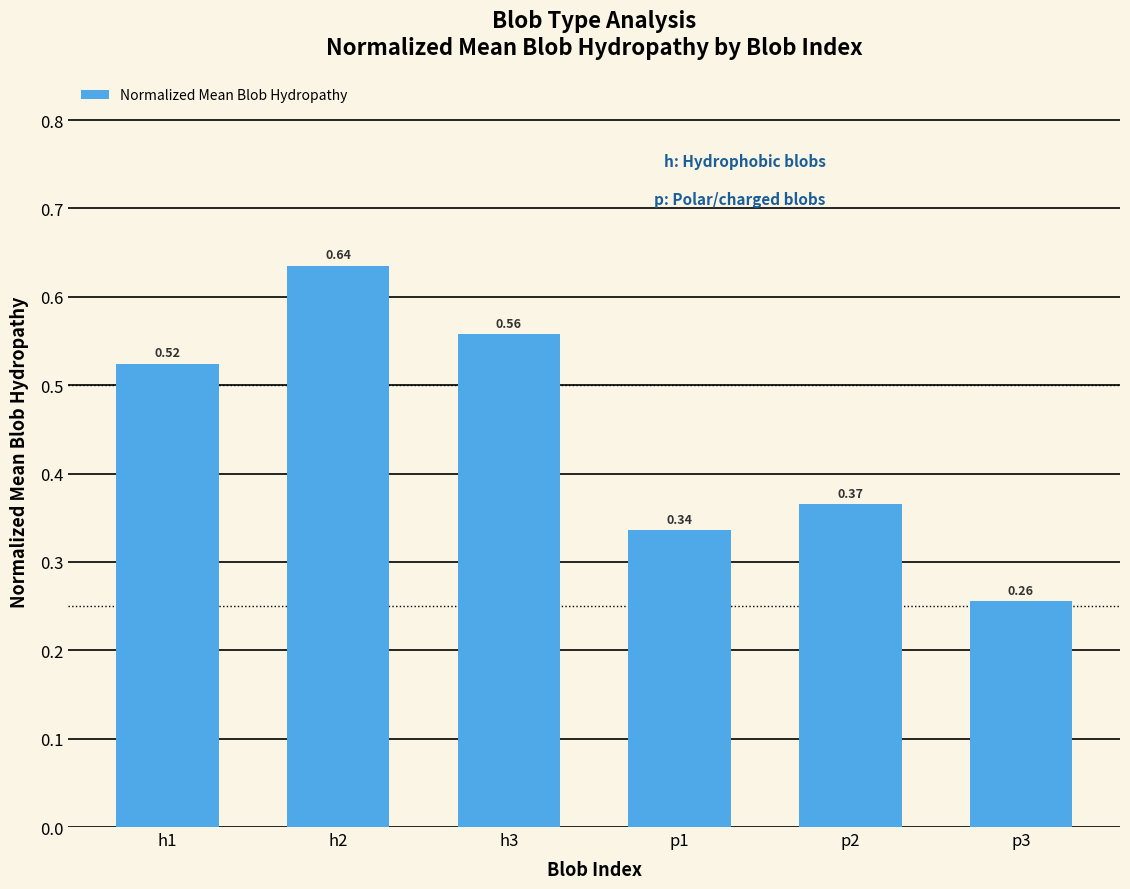

What is the sum of all values?

2.7